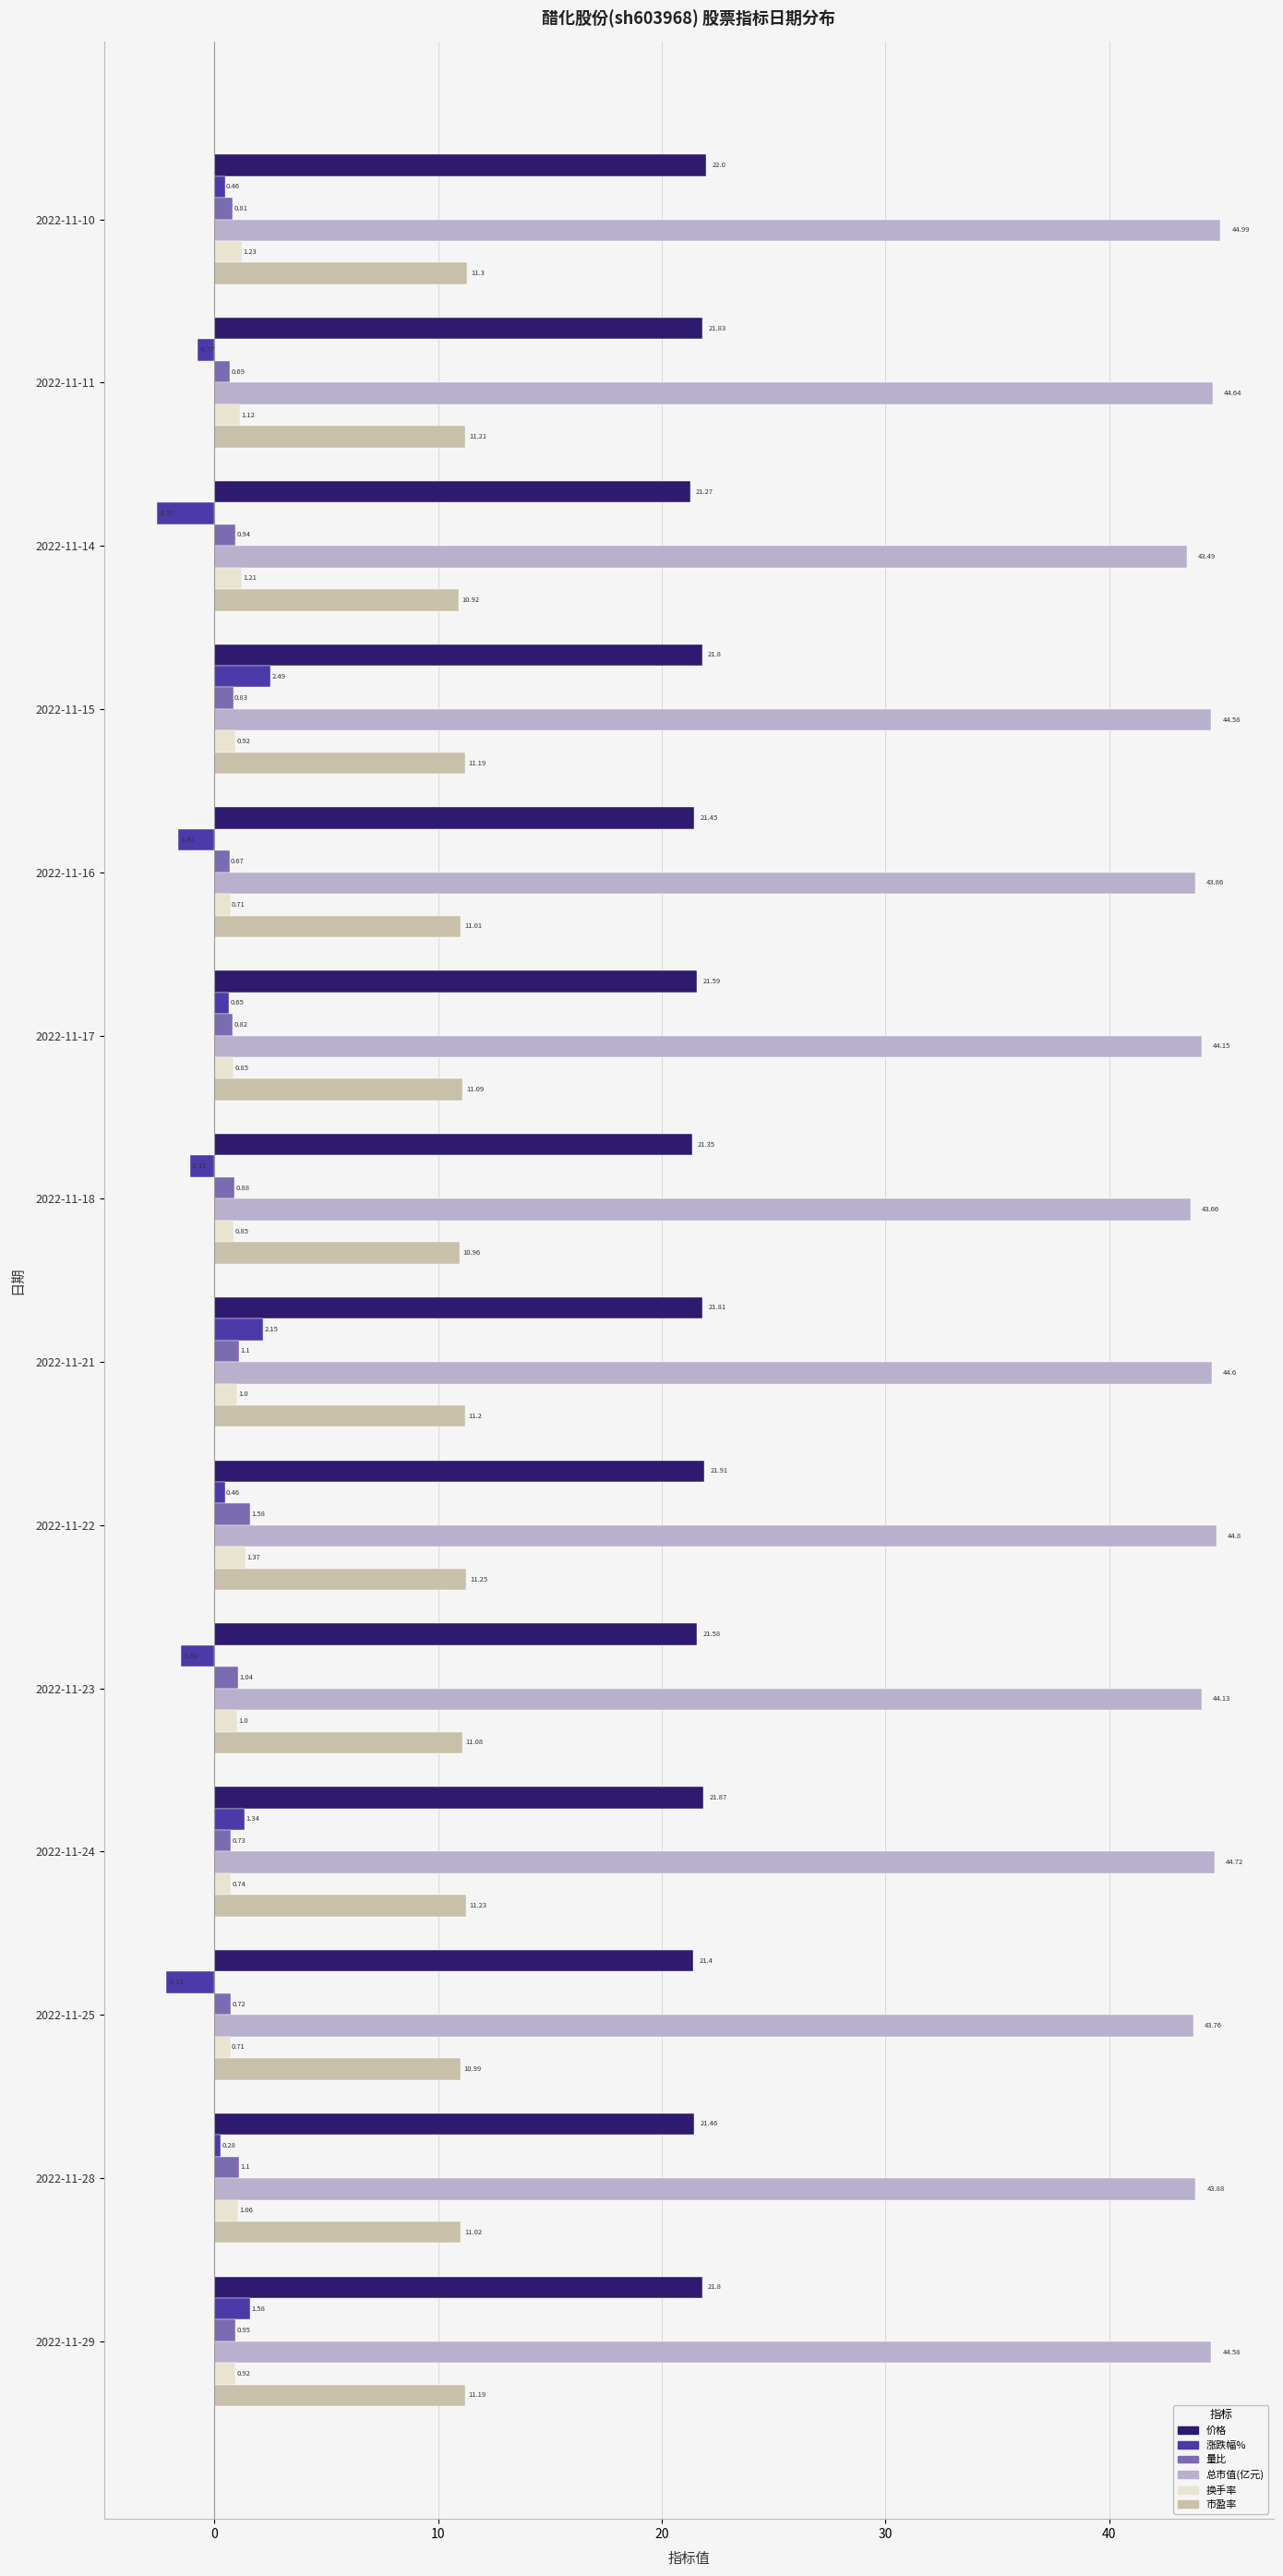

What is the maximum value shown in the chart?

45.0